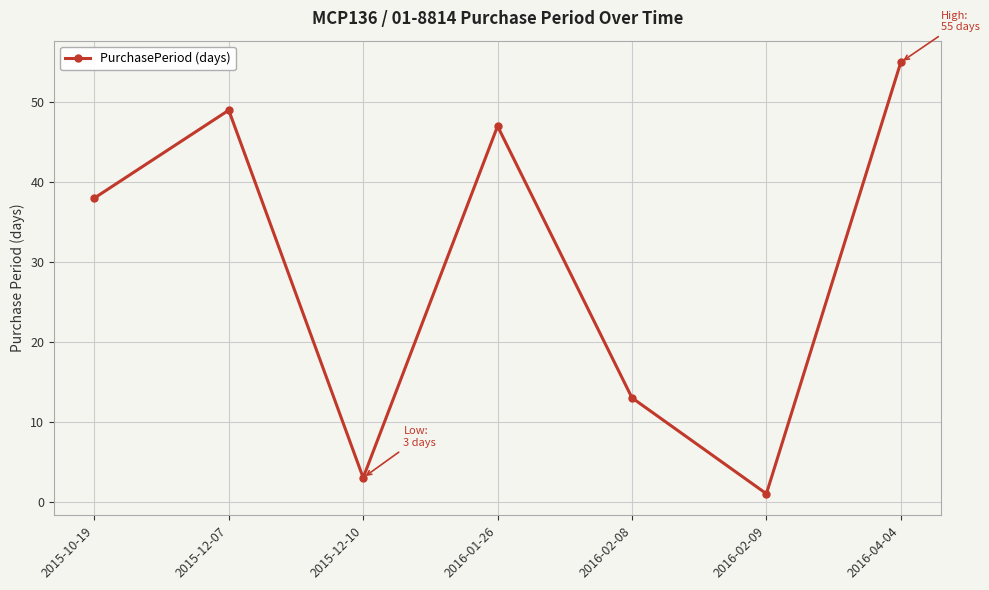

At which label is the value closest to 28?

2015-10-19